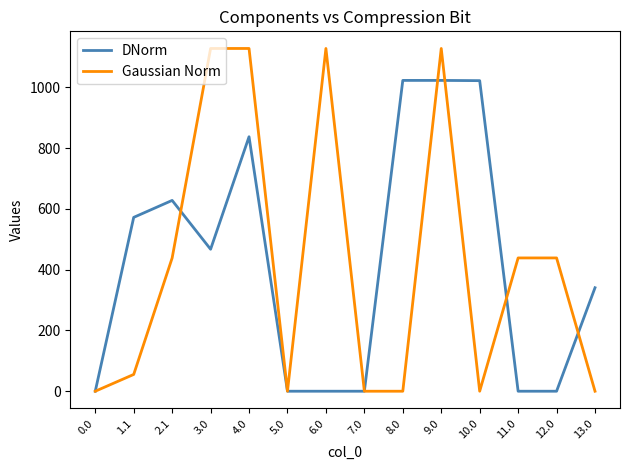

What position from the right is 0.0?

14